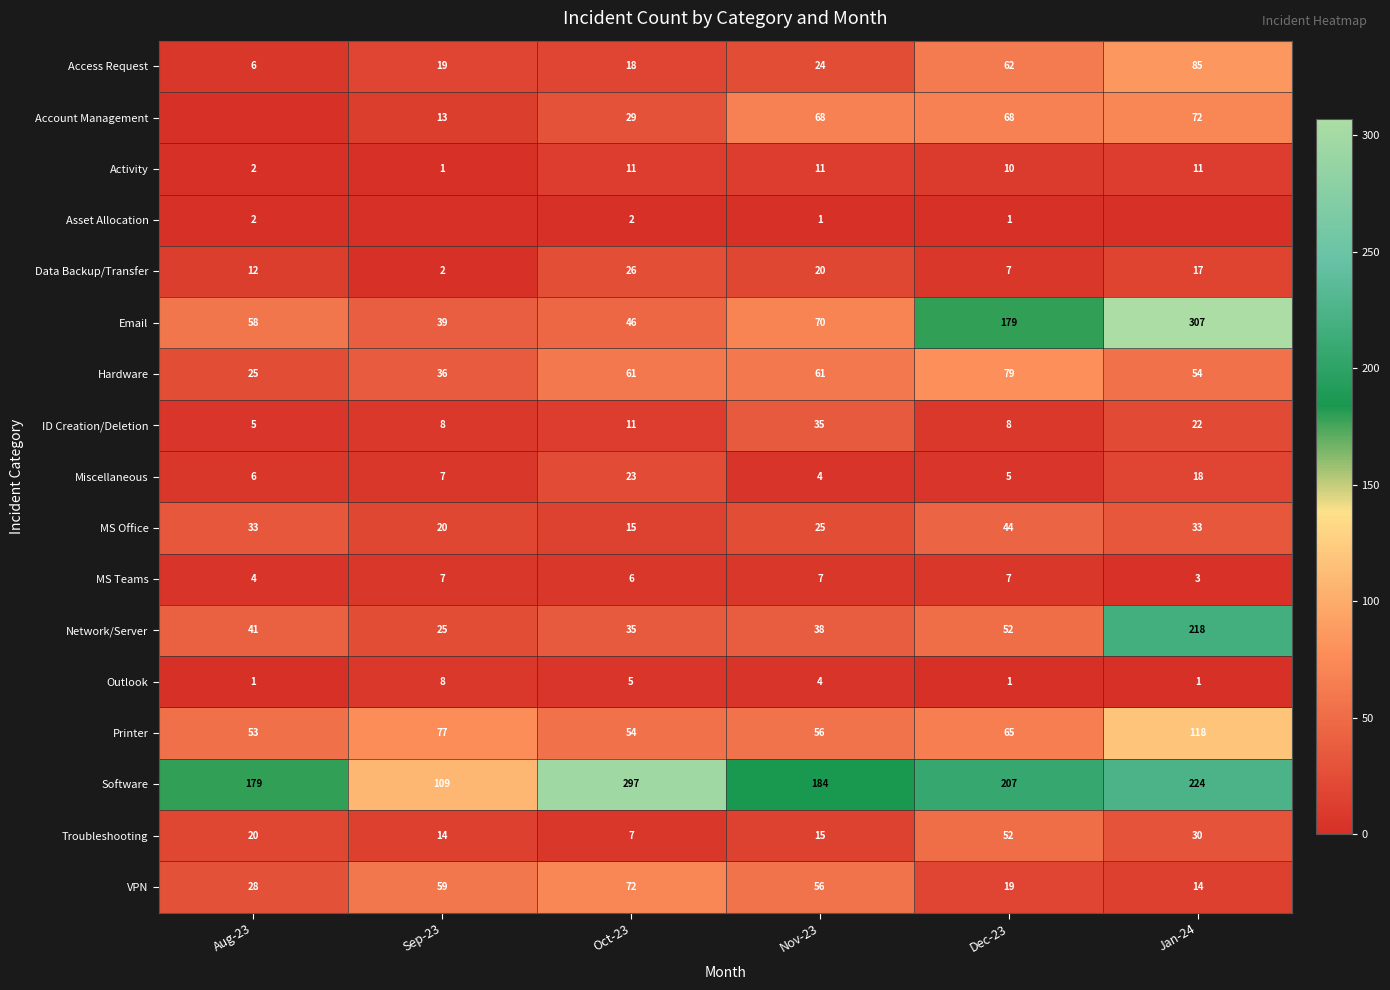

Is the value of Asset Allocation at Dec-23 greater than the value of Miscellaneous at Oct-23?

No